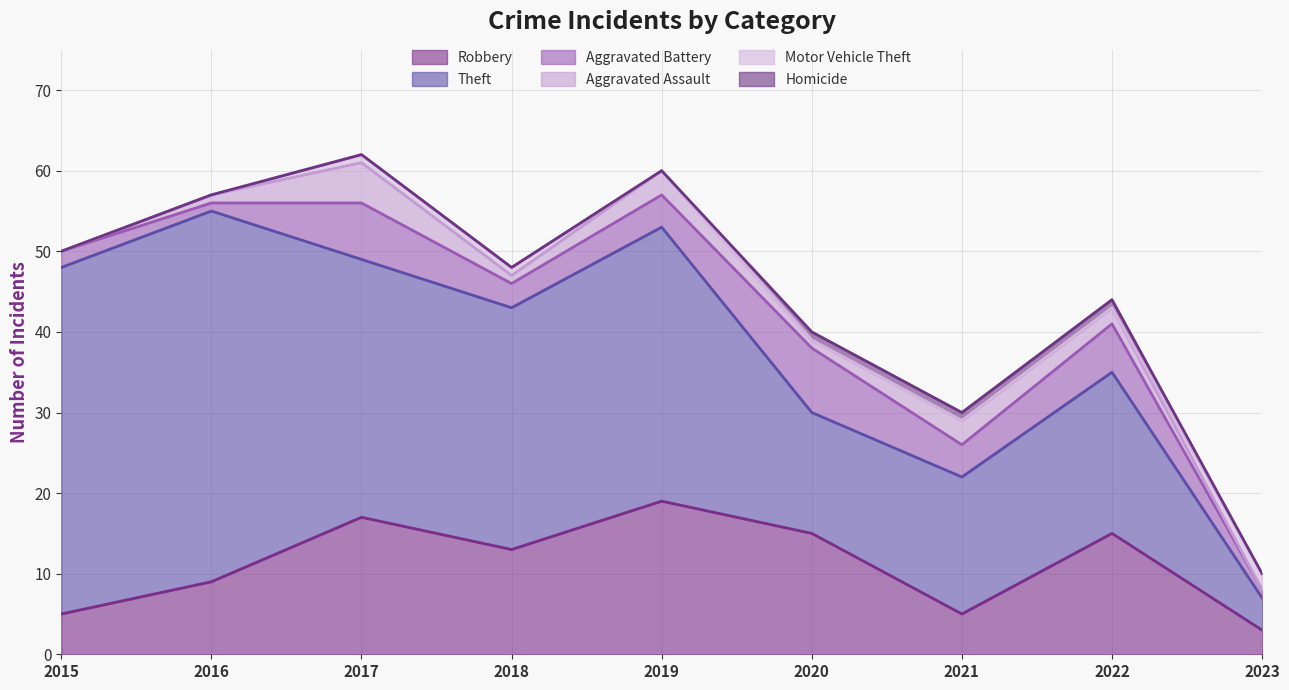

What is the sum of the Homicide values at 2016 and 2020?

1